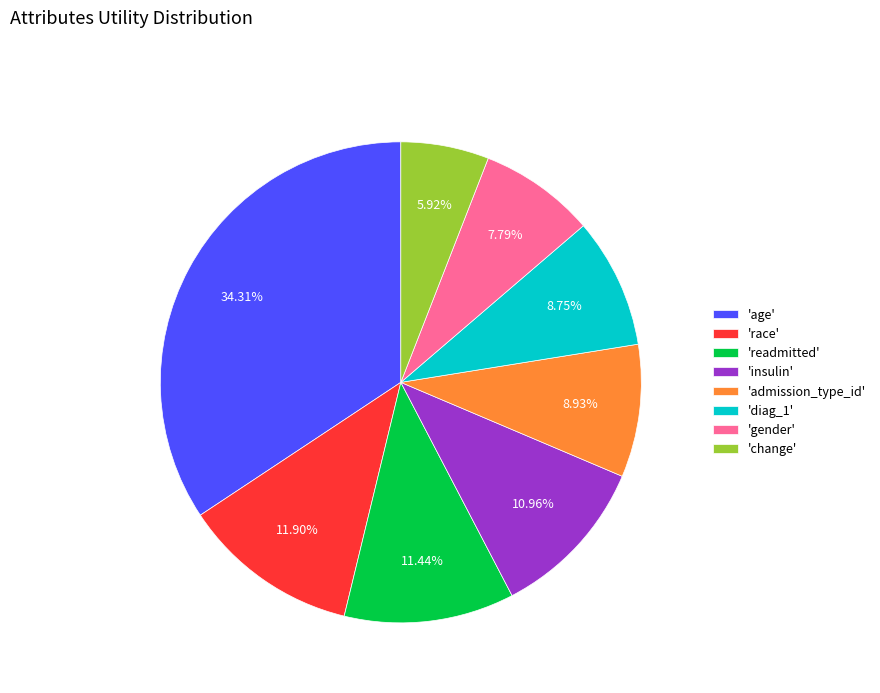

Count the number of slices in the pie.

8